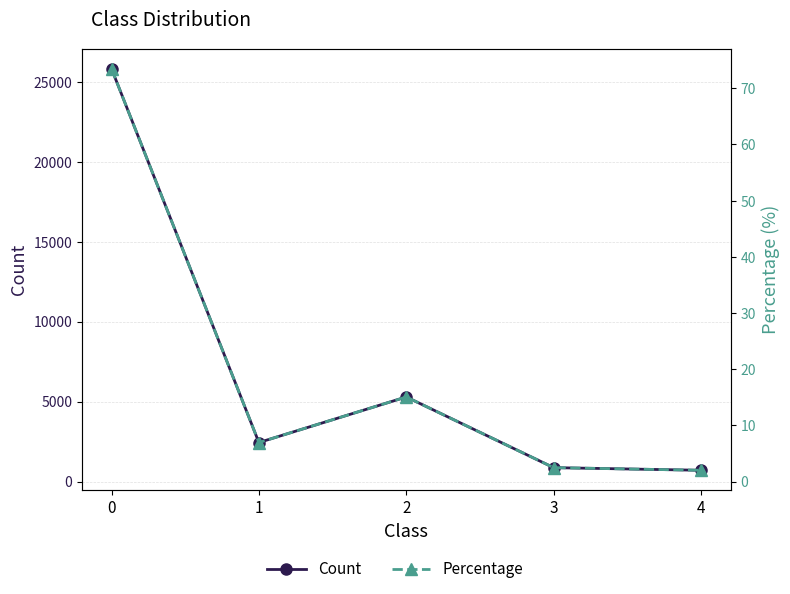

What is the sum of all Count values?

35126.0